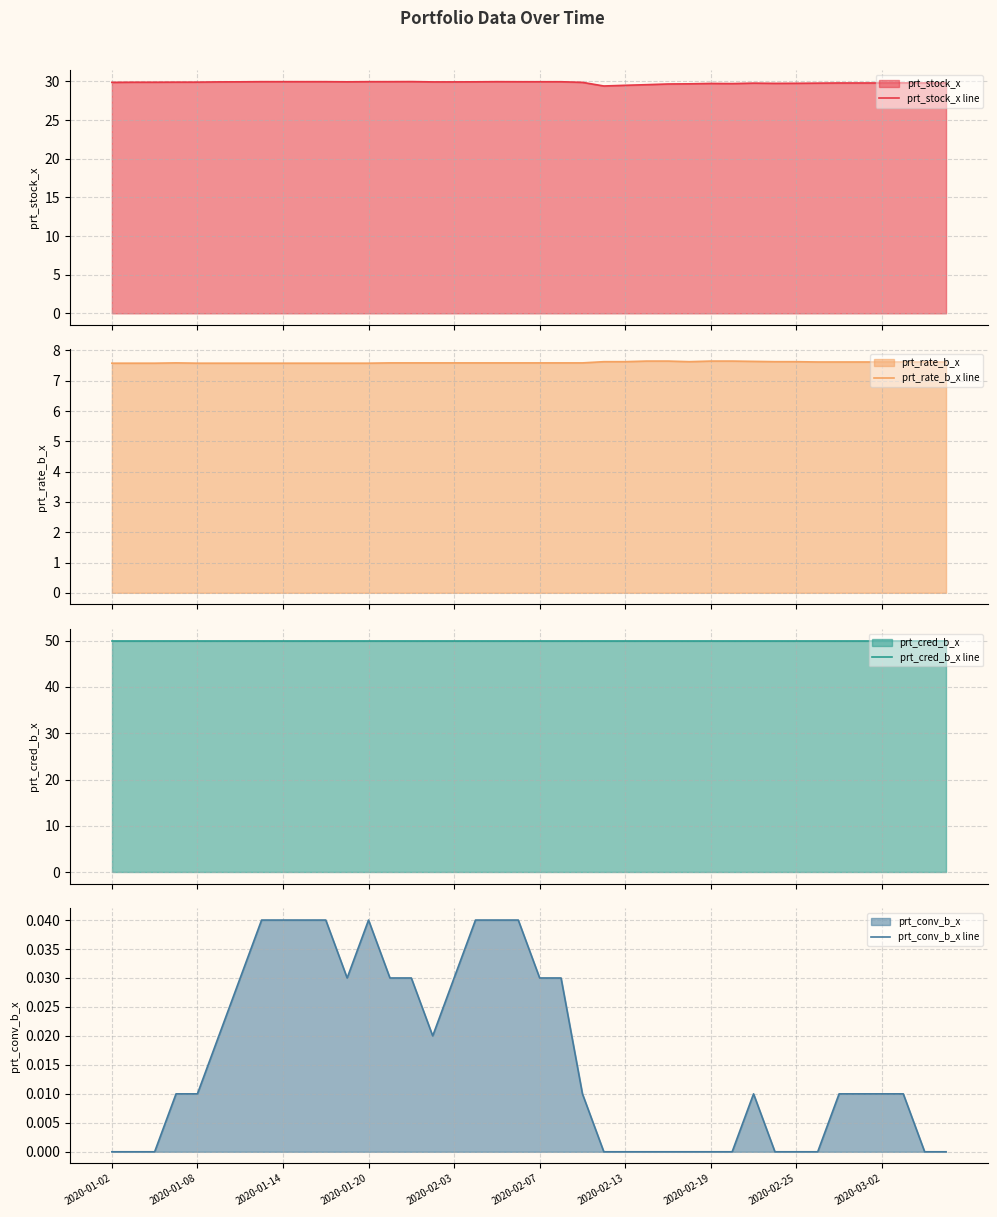

How many series are shown in this chart?

4